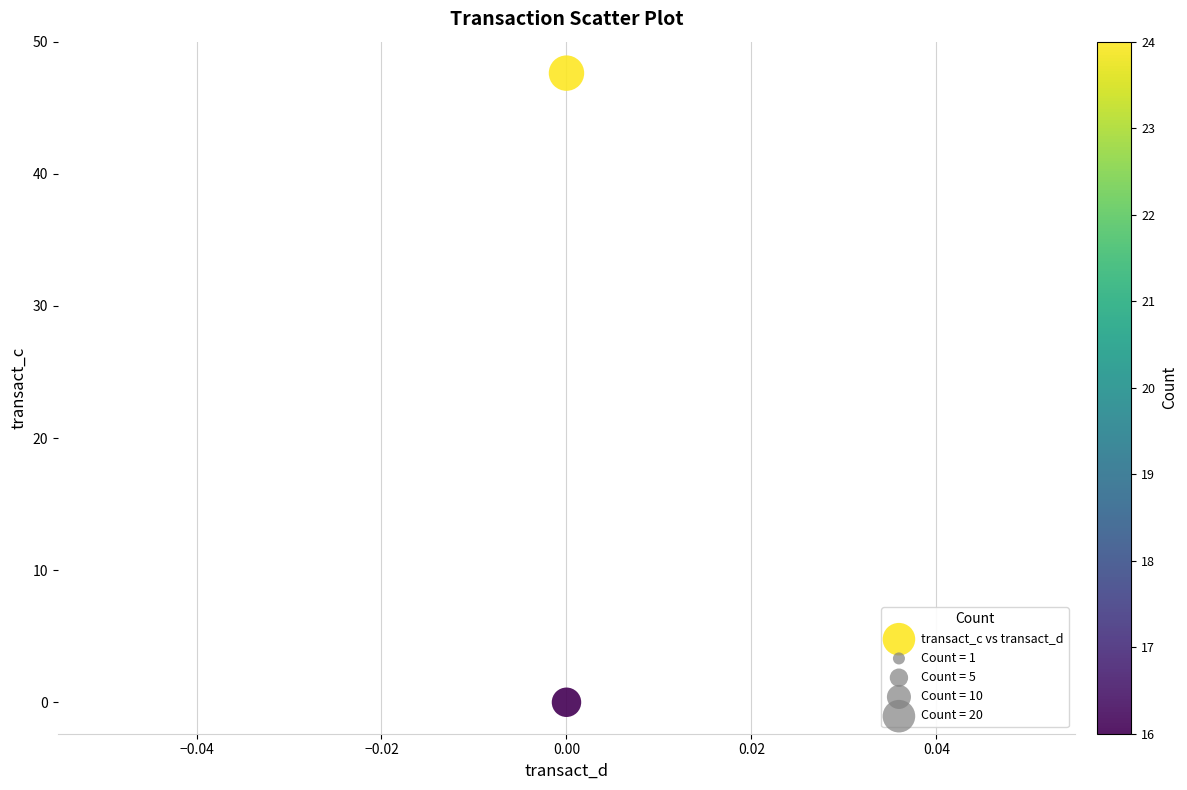

What is the average Y value?

23.8